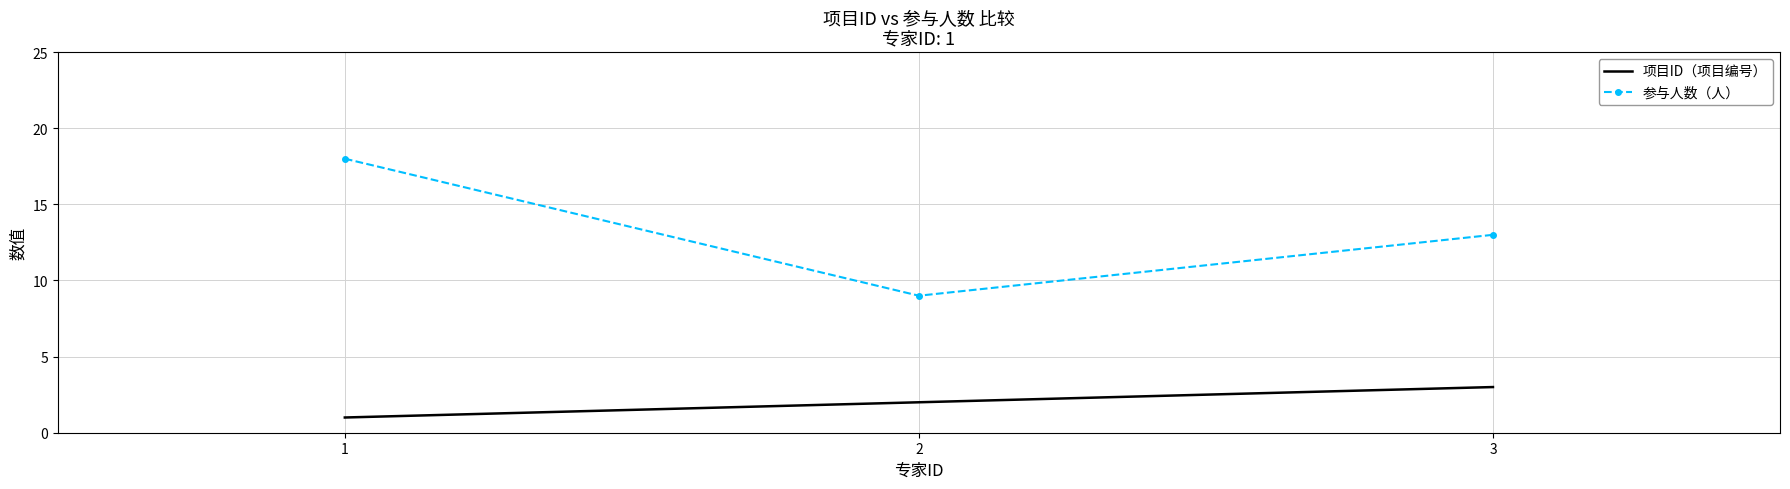

What is the greatest value displayed?

18